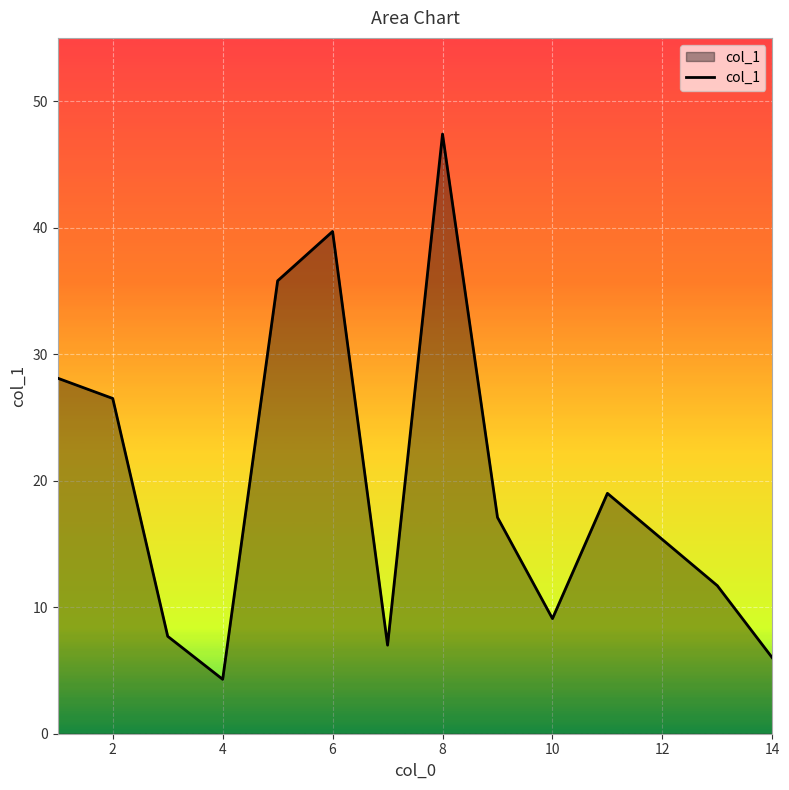

What is the maximum value shown in the chart?

47.4